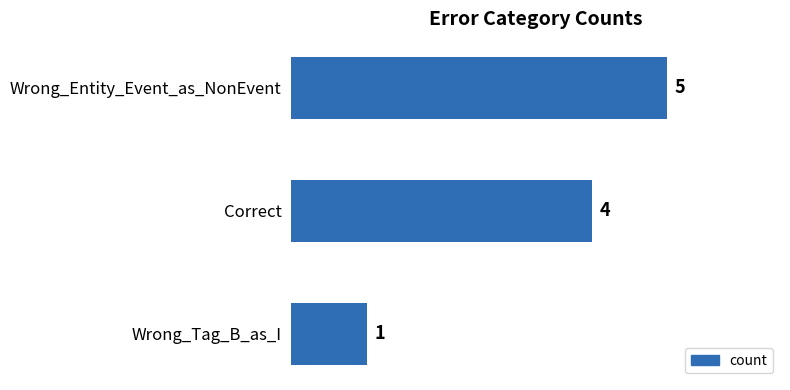

How many distinct data groups are displayed?

1